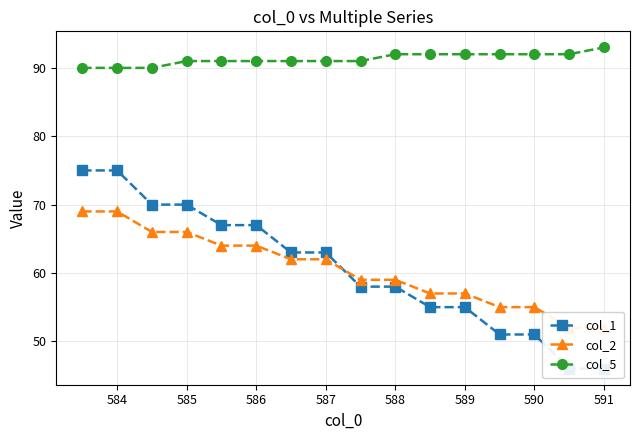

Reading left to right, extract all data points from this chart.

col_1: 75	75	70	70	67	67	63	63	58	58	55	55	51	51	46	46
col_2: 69	69	66	66	64	64	62	62	59	59	57	57	55	55	52	52
col_5: 90	90	90	91	91	91	91	91	91	92	92	92	92	92	92	93